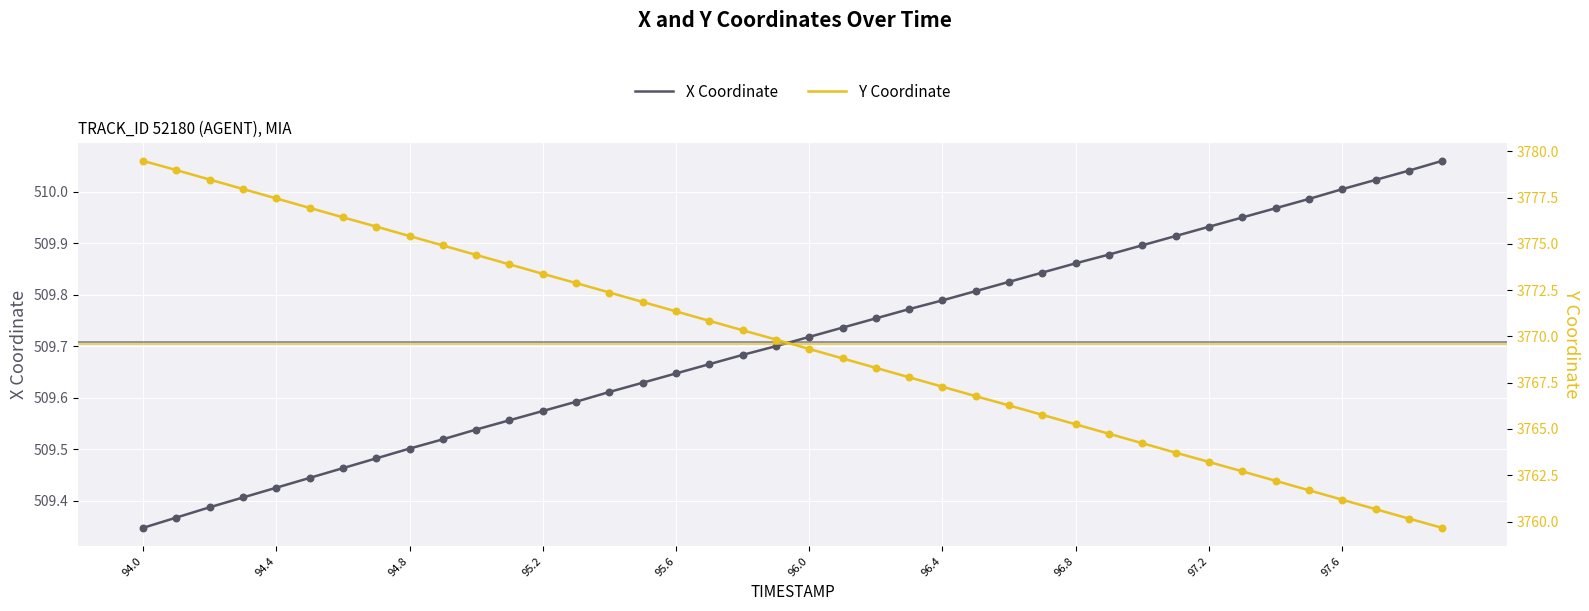

At how many categories does at least one series exceed 3085?

40